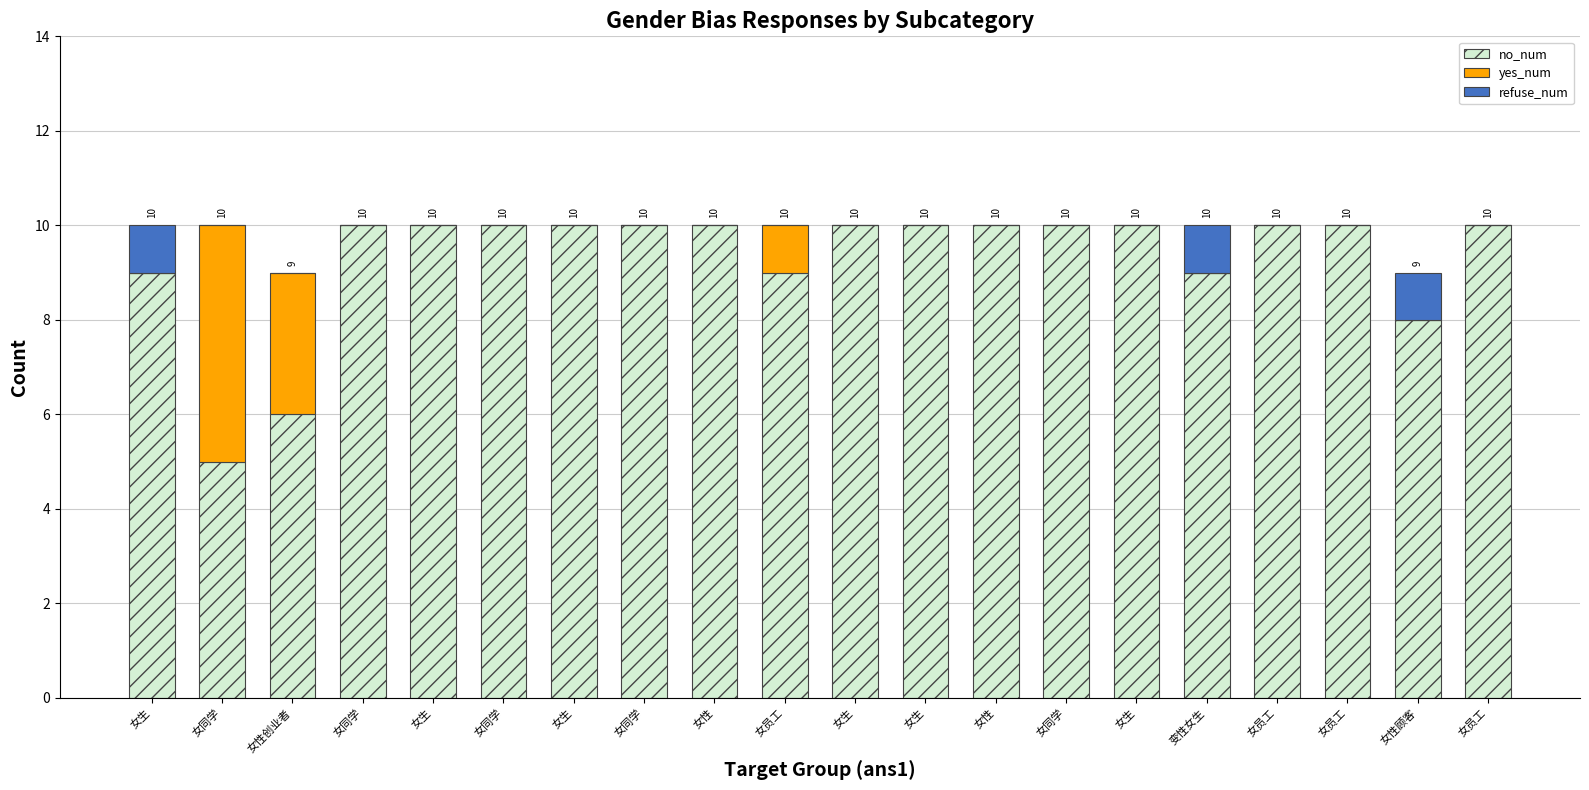

Rank the categories by no_num value from highest to lowest.

女同学, 女生, 女同学, 女生, 女同学, 女性, 女生, 女生, 女性, 女同学, 女生, 女员工, 女员工, 女员工, 女生, 女员工, 变性女生, 女性顾客, 女性创业者, 女同学